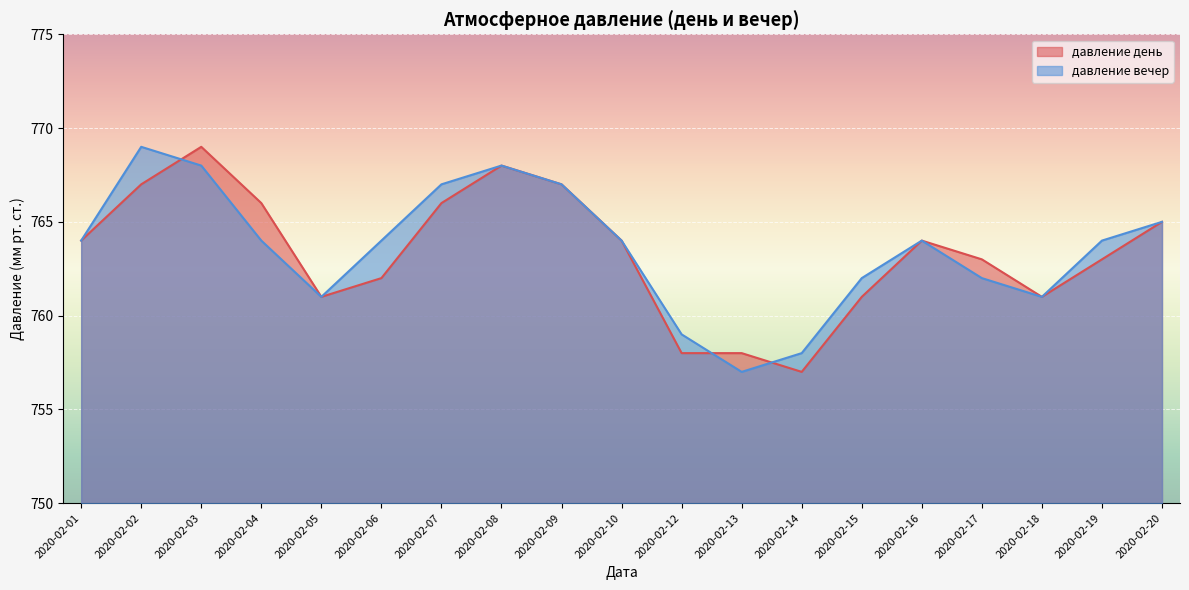

The давление вечер series shows 1256 at 2020-02-13. True or false?

False